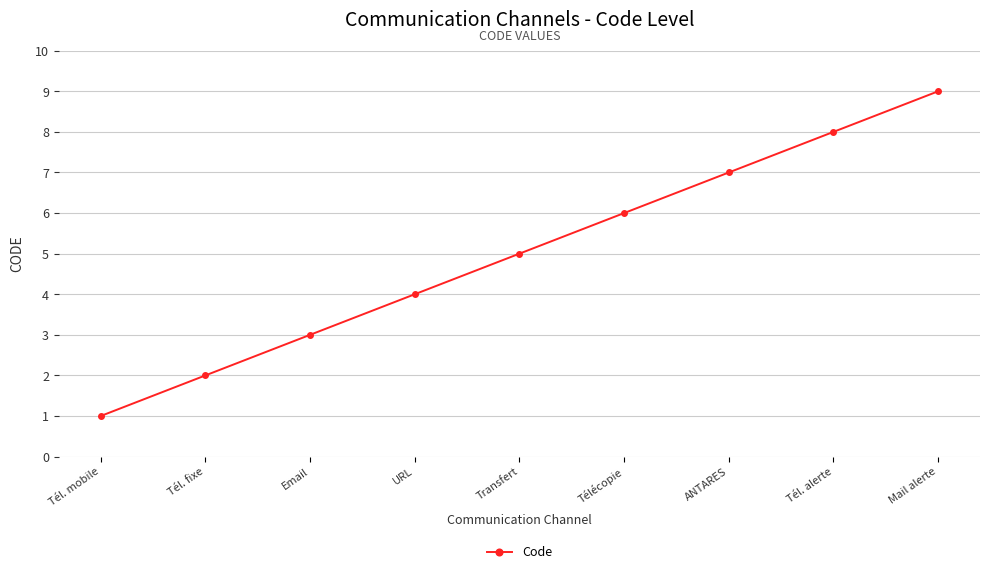

How many data points are less than 5?

4